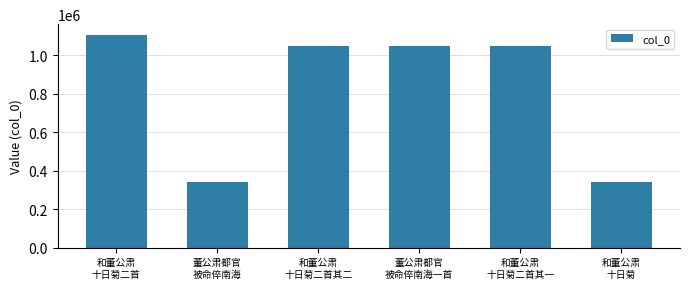

What position from the right is 和董公肃
十日菊?

1